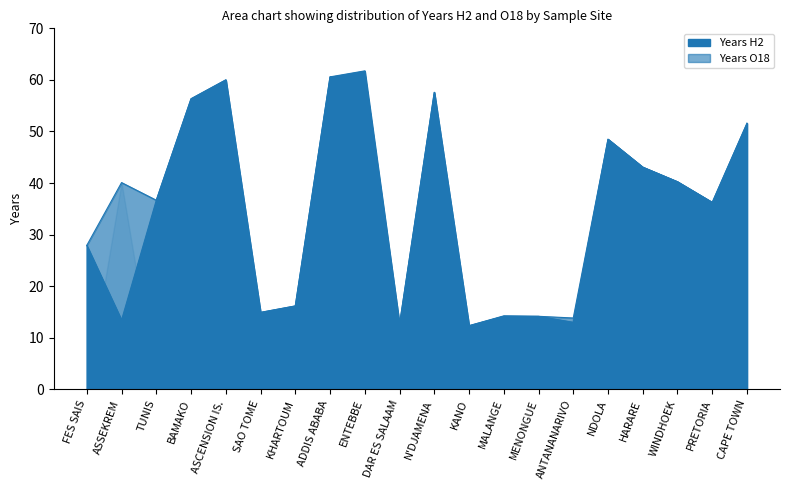

What is the average value of the Years O18 series?

35.9